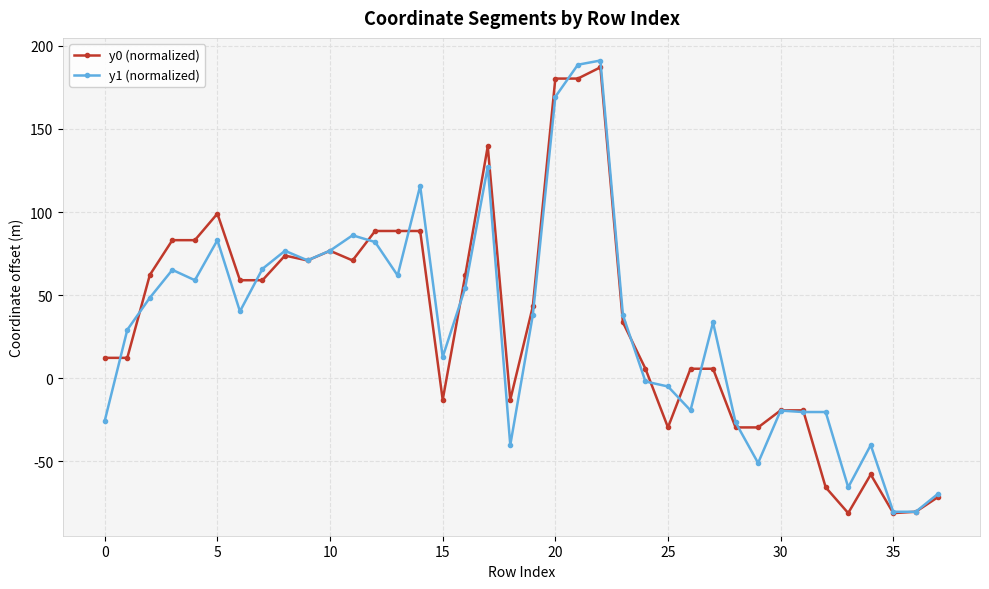

What is the value of the y0 (normalized) point at the 29th from the left?

-29.7